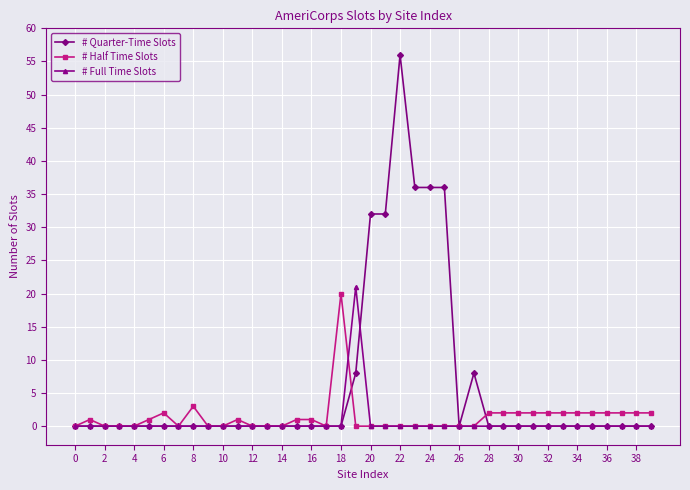

What are all the series names shown in the legend?

# Quarter-Time Slots, # Half Time Slots, # Full Time Slots